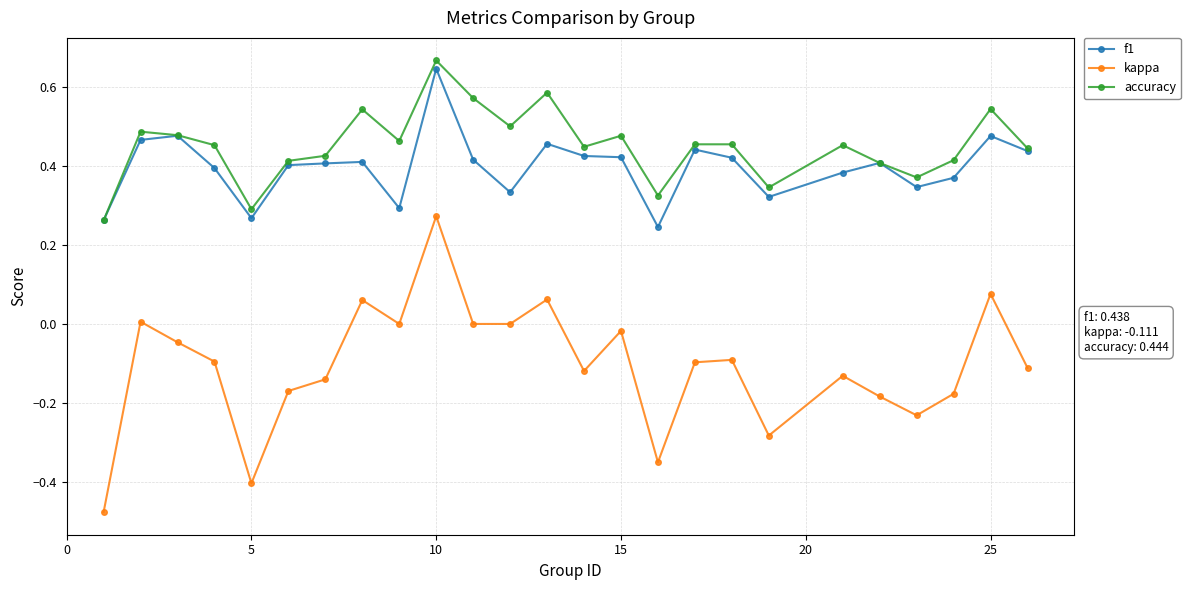

How many interior local peaks does the kappa series have?

8